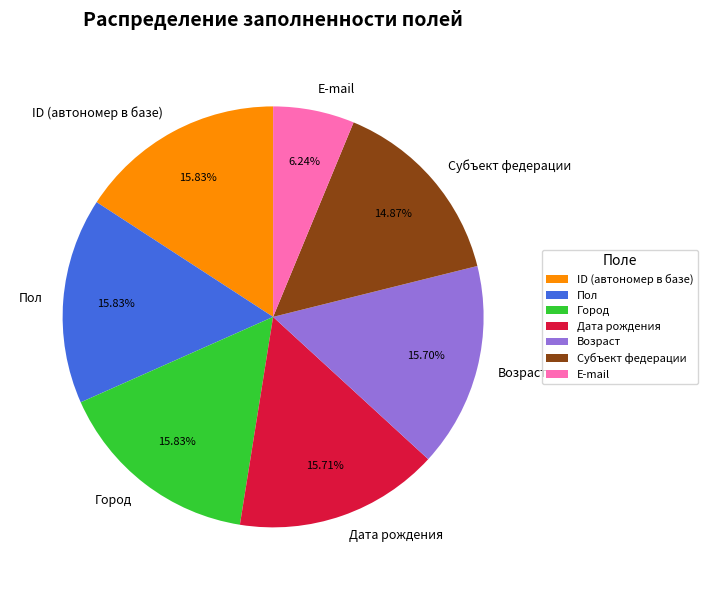

Count the number of slices in the pie.

7